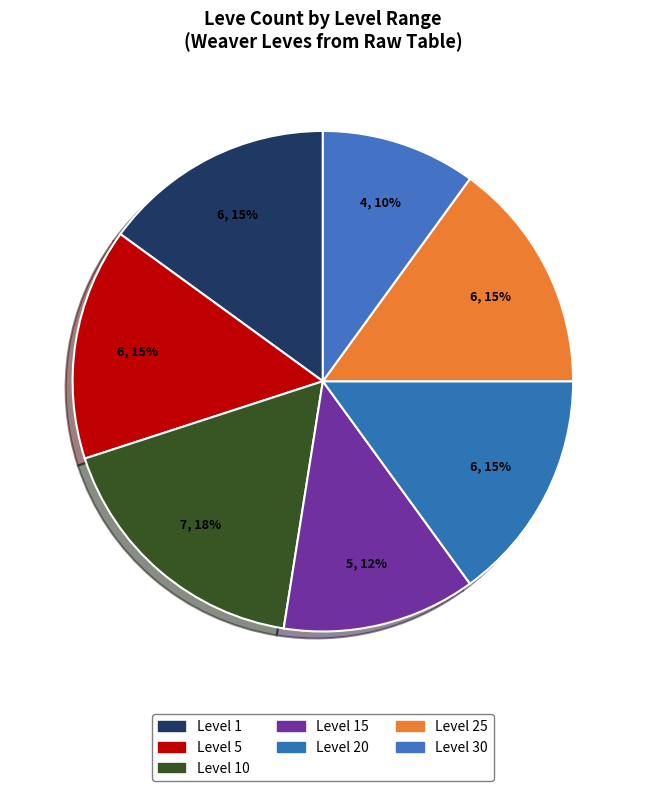

How many slices are in this pie chart?

7